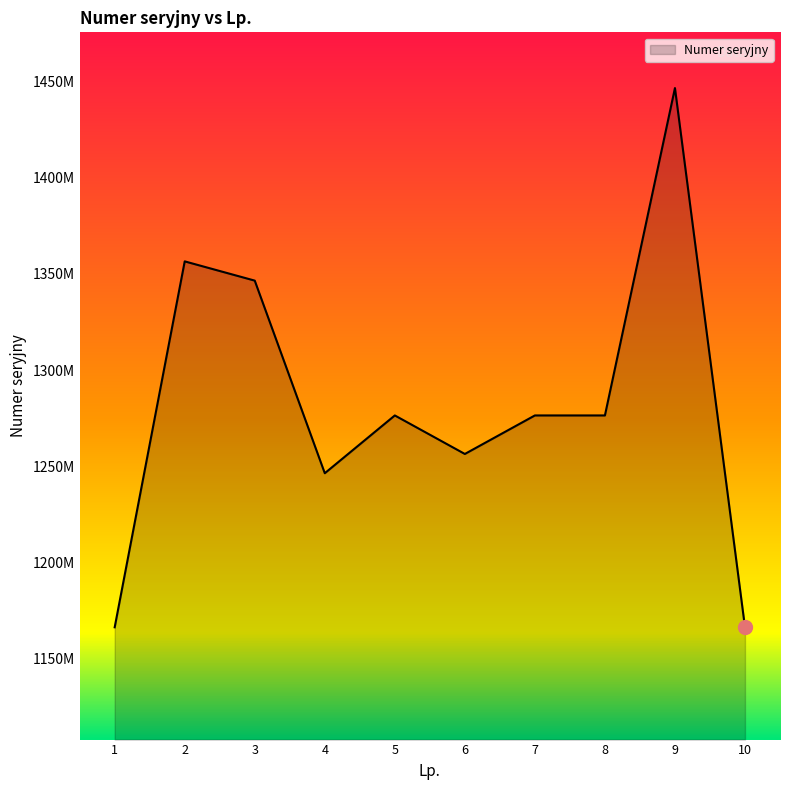

What is the change in value from 6 to 8?

+20007283